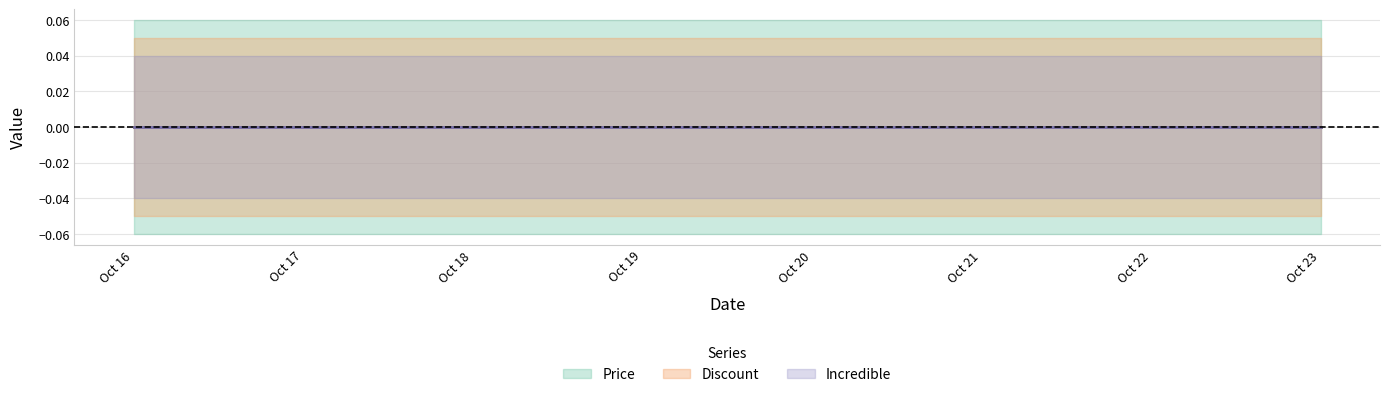

At which category is the sum across all series the highest?

2025-10-16